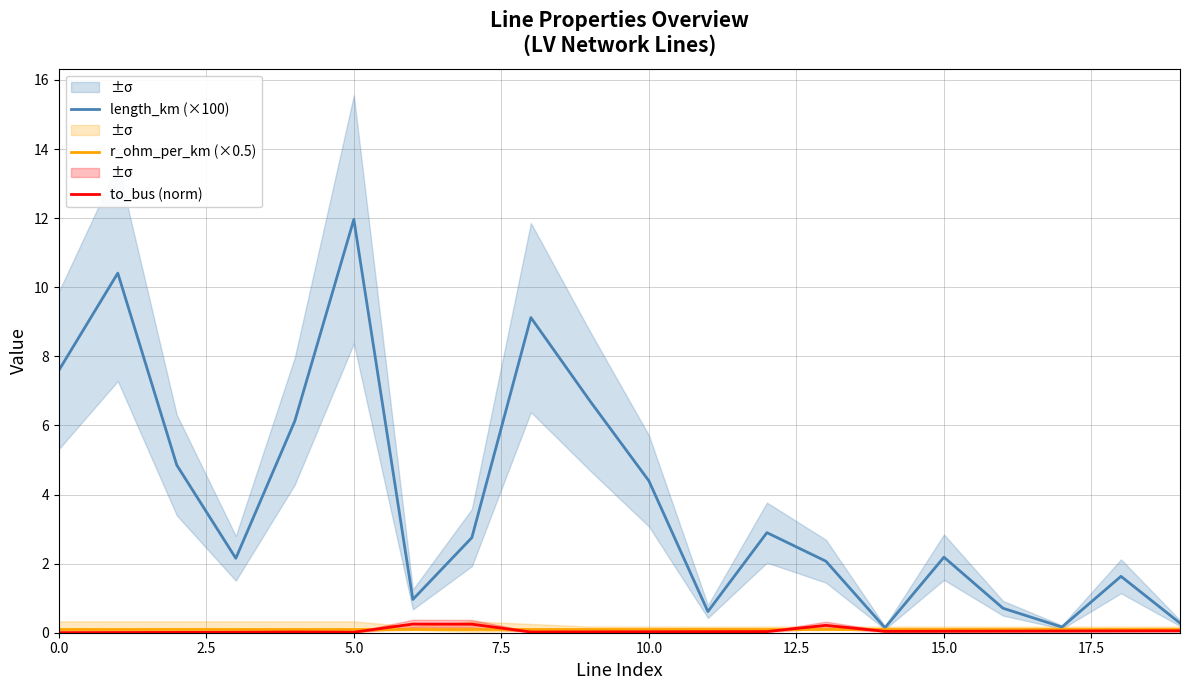

What is the label of the 19th point from the left?

18